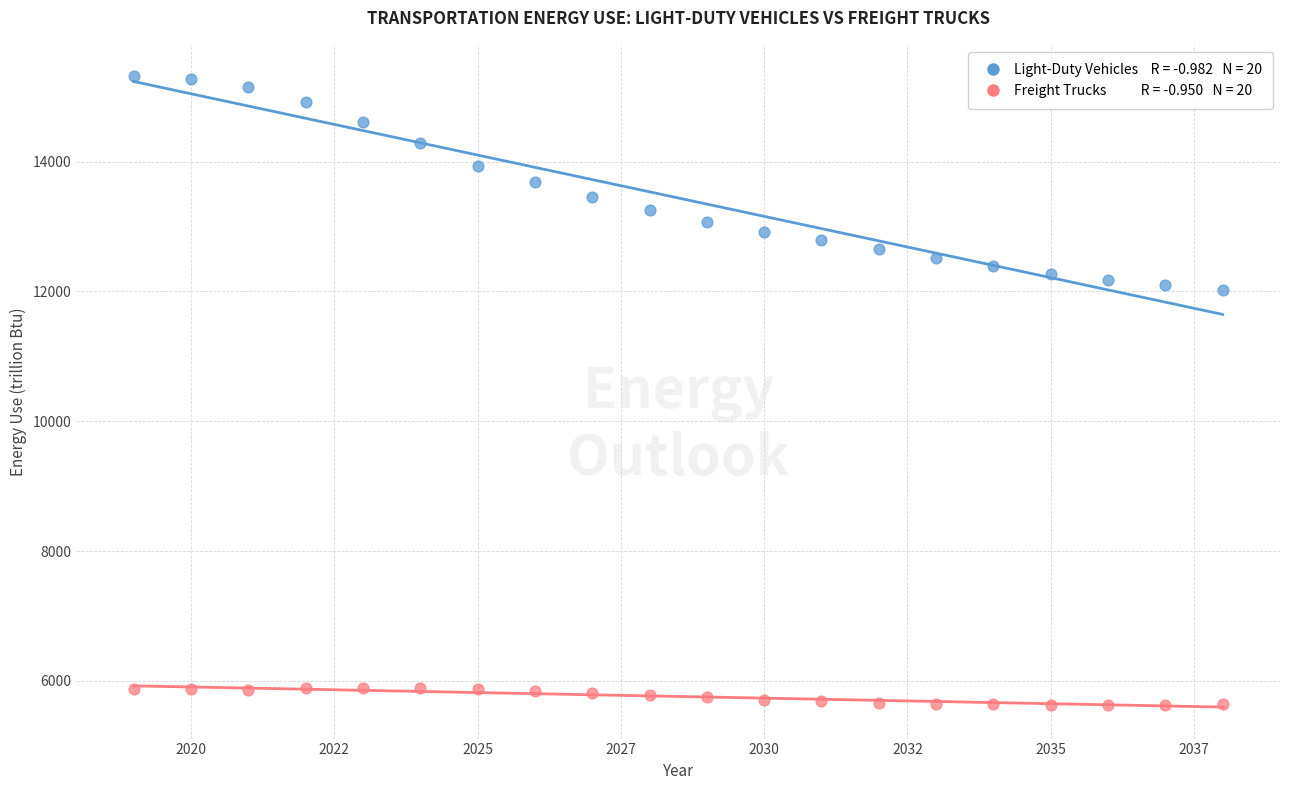

Across all data points, what is the range of Y values (max minus min)?

9678.3